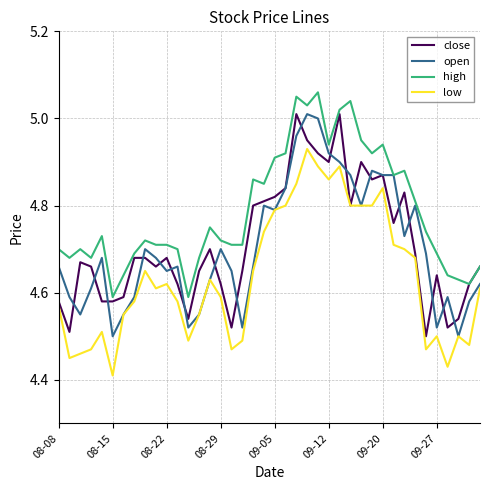

Which series has the largest total across all categories?

high